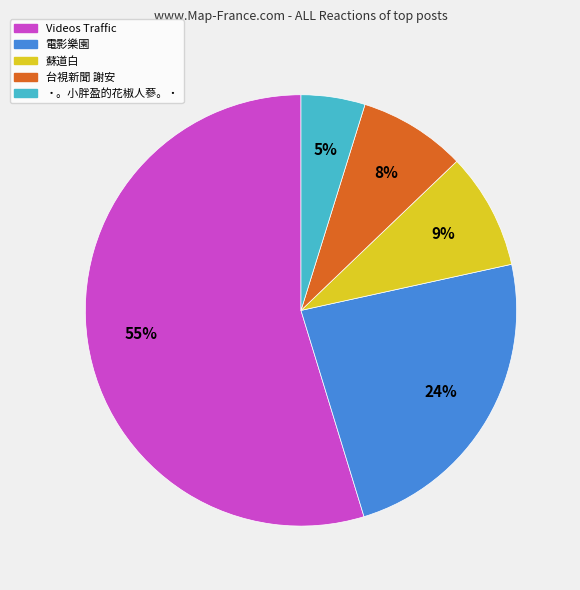

To the nearest percent, what is the difference between the largest and smallest slice percentages?

50%